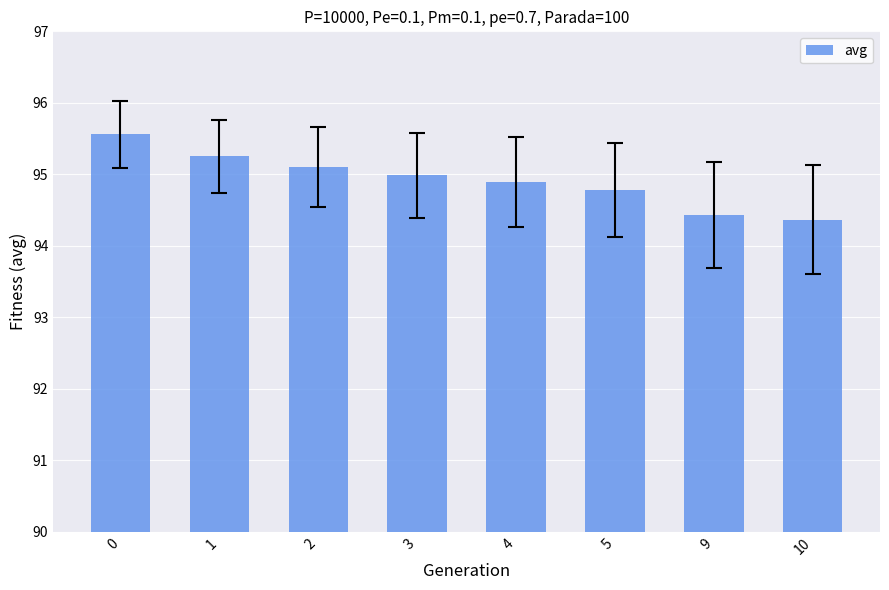

Is it true that the value at 4 is 131.1?

False